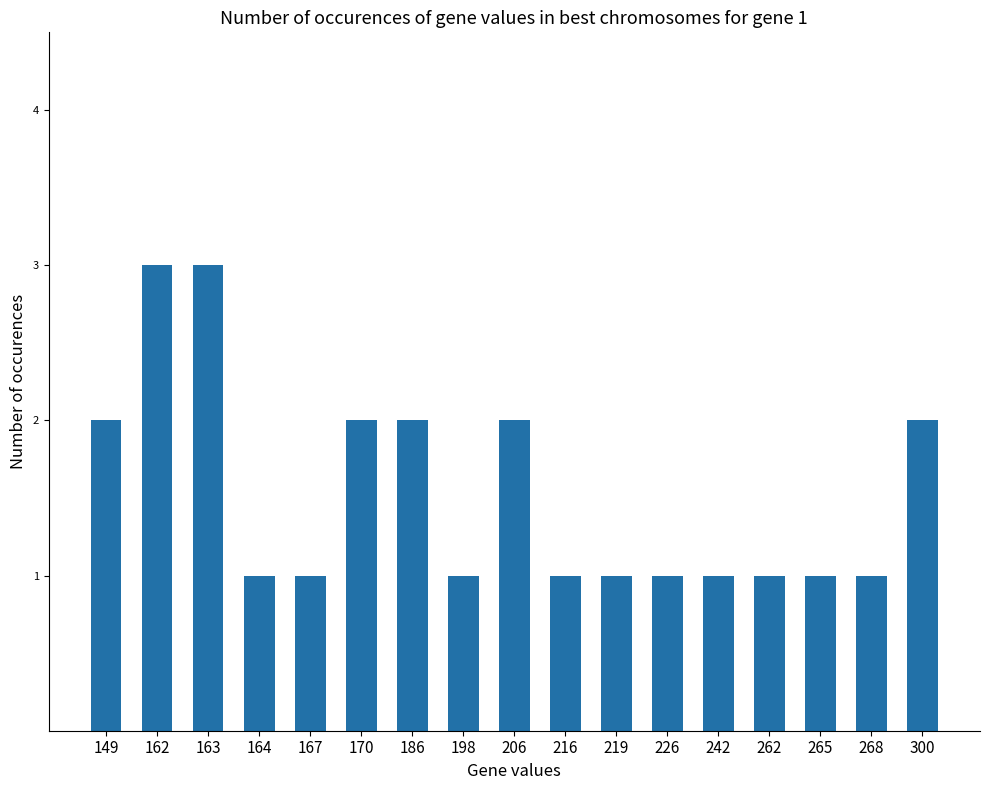

Count the values in the range 1 to 2.

15